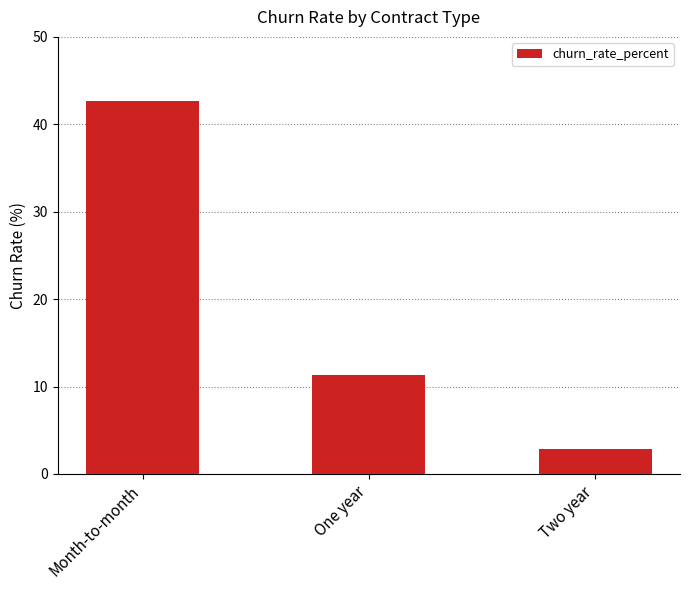

How many values exceed 11?

2